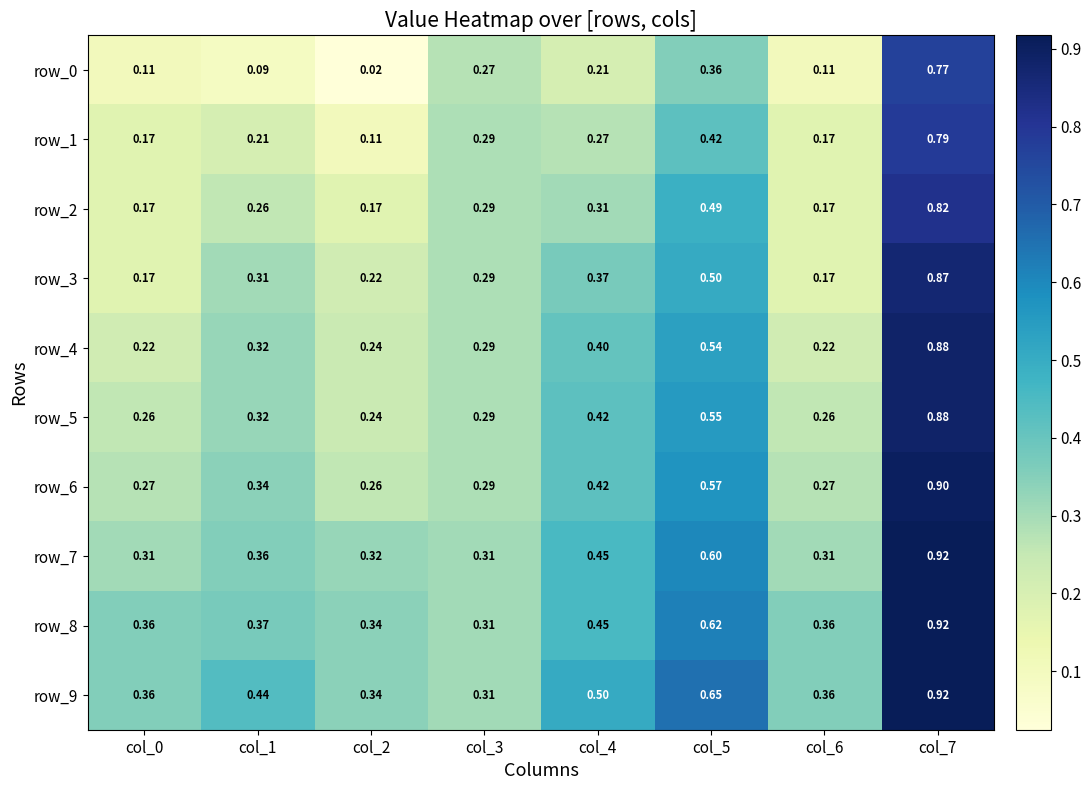

What is the greatest value displayed?

0.9